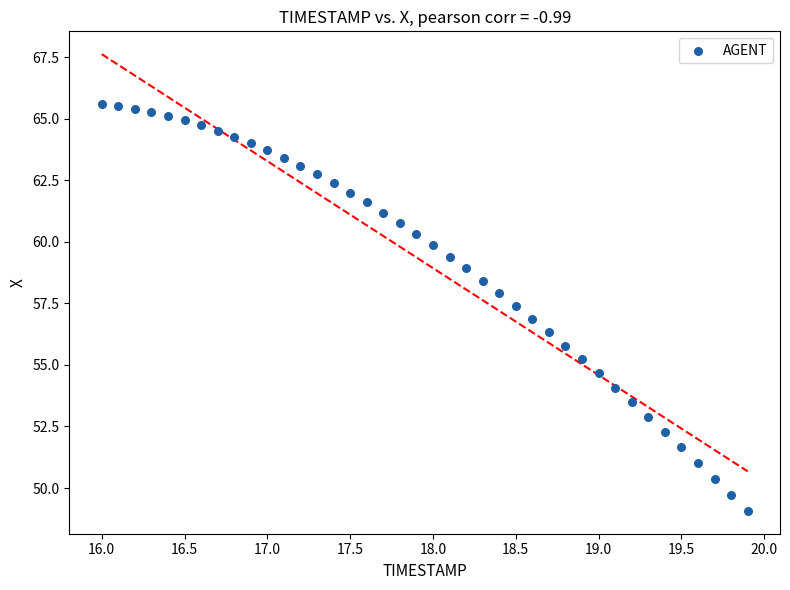

What is the range of Y values (max minus min)?

16.5